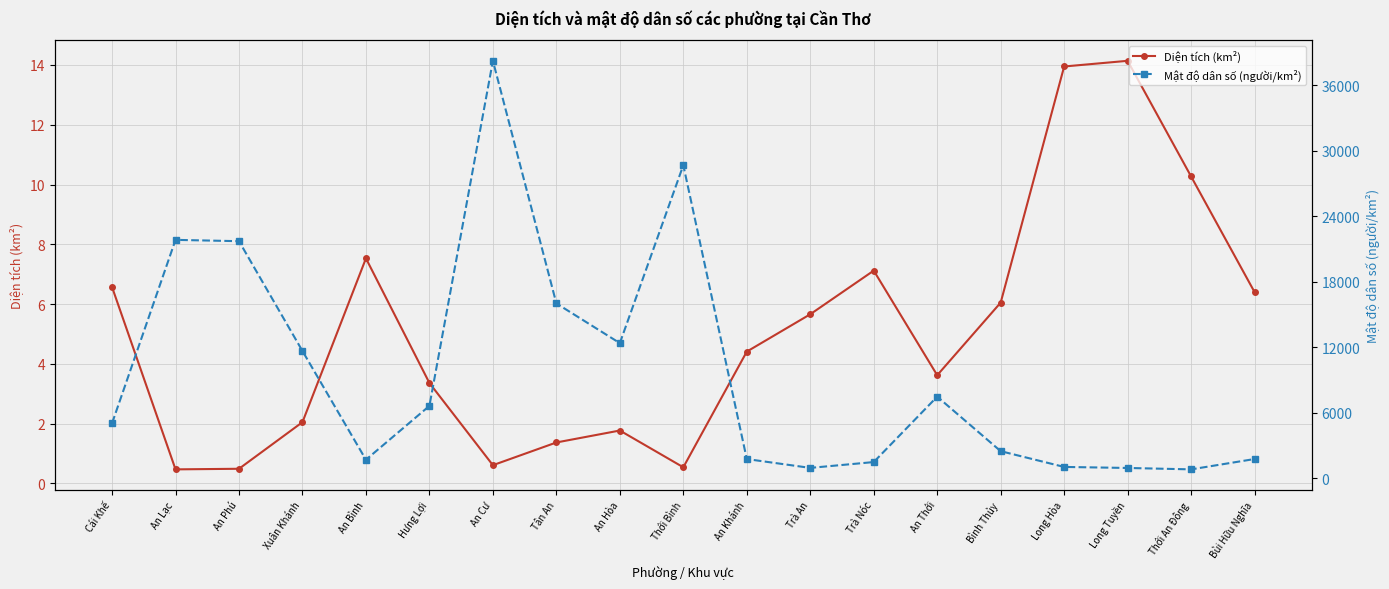

What is the maximum value for Diện tích (km²)?

14.1